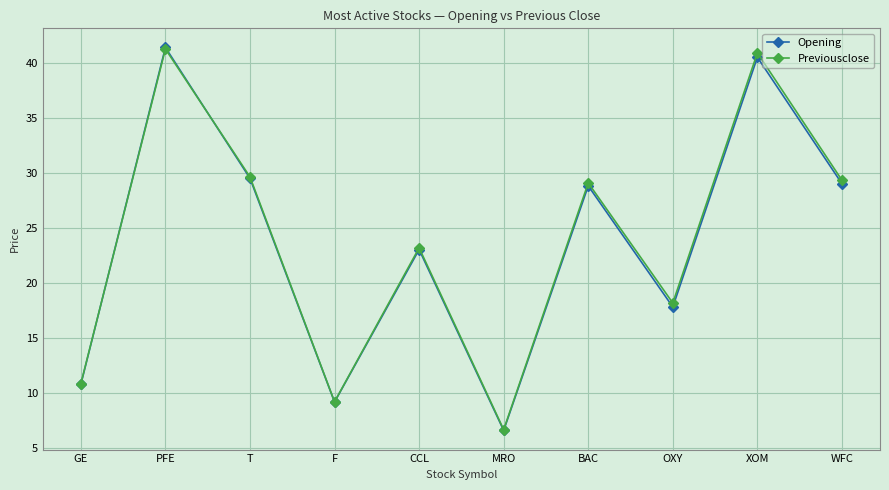

What is the spread (max minus min) of values at WFC?

0.3